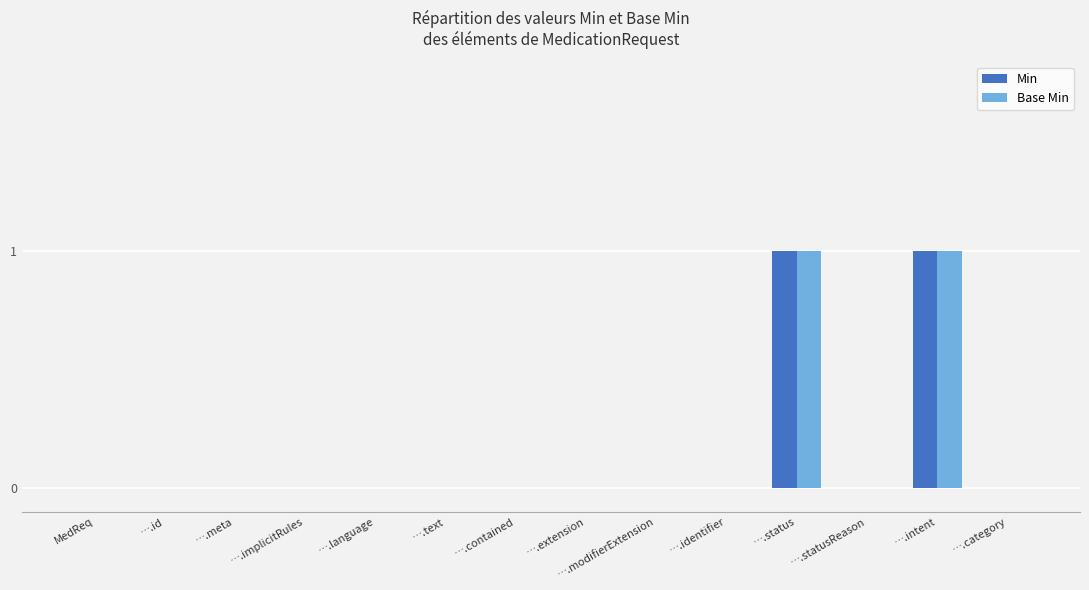

The value of Base Min at ….implicitRules is 0. True or false?

True